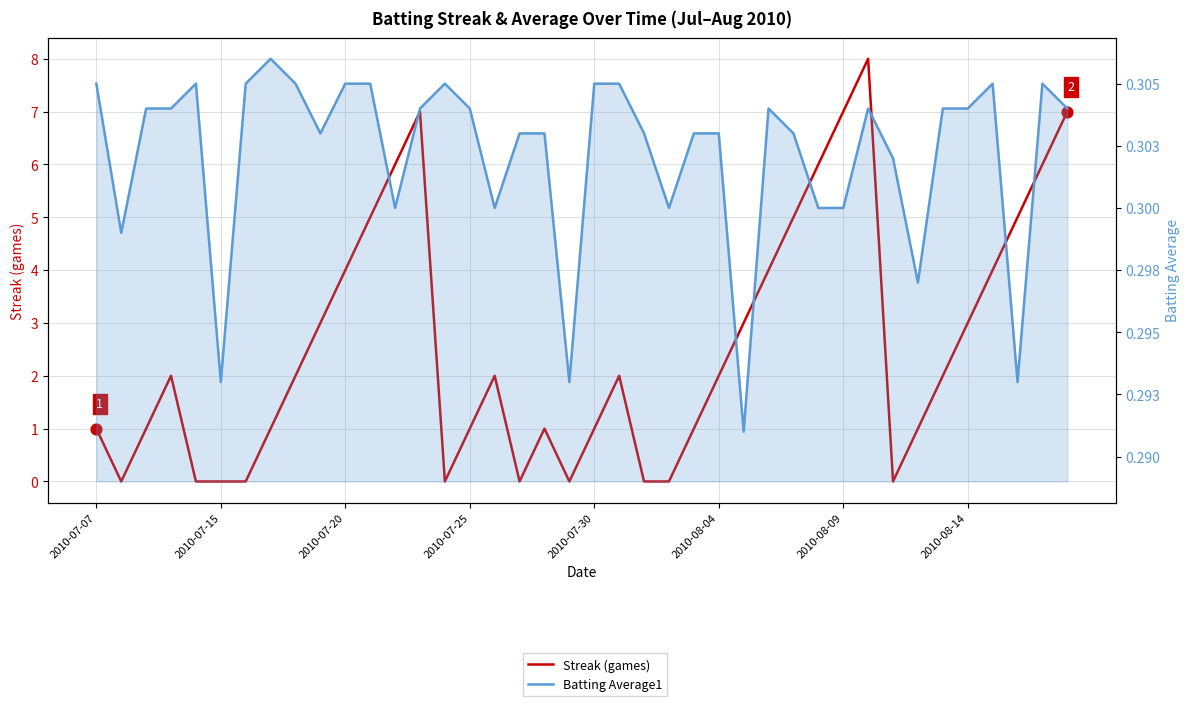

Which series has the largest Y range (max minus min)?

Streak (games)